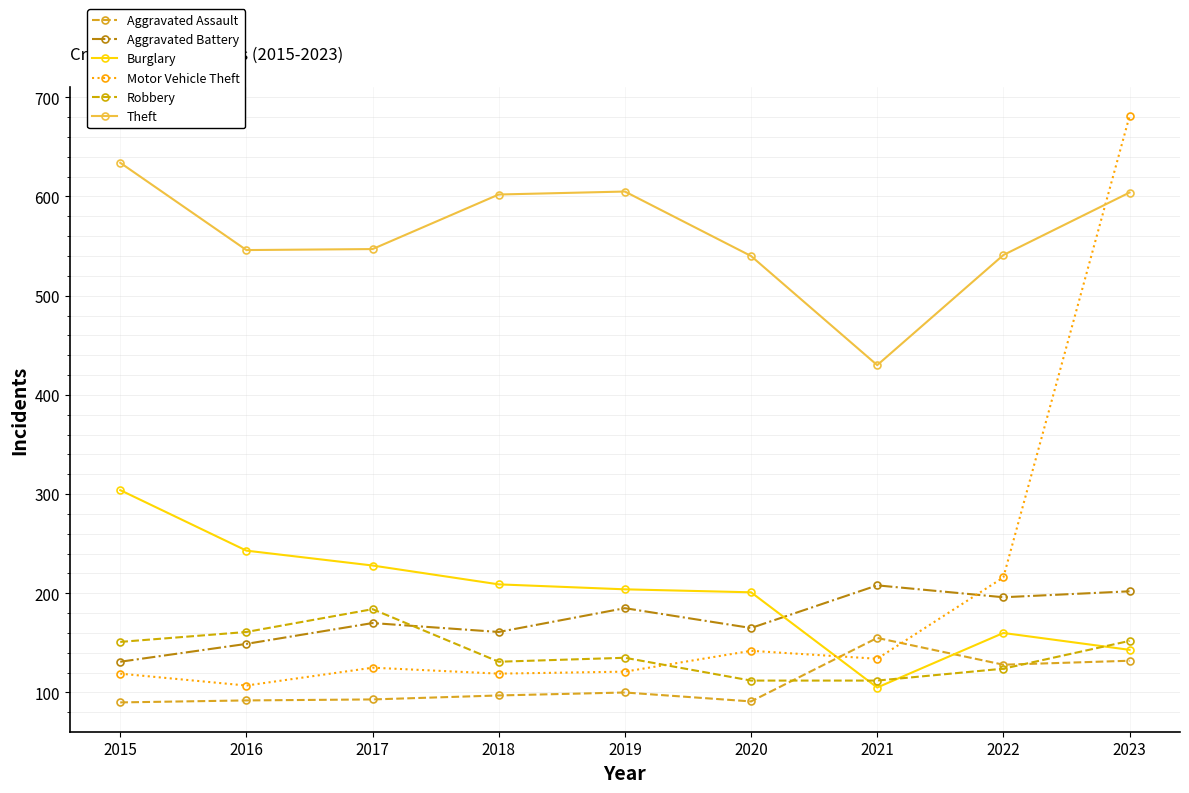

What value does the Burglary series have at 2020, to the nearest 50?

200